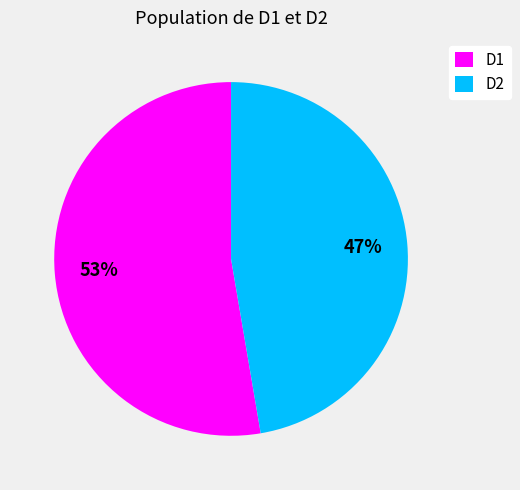

Which category has the biggest portion of the pie?

D1